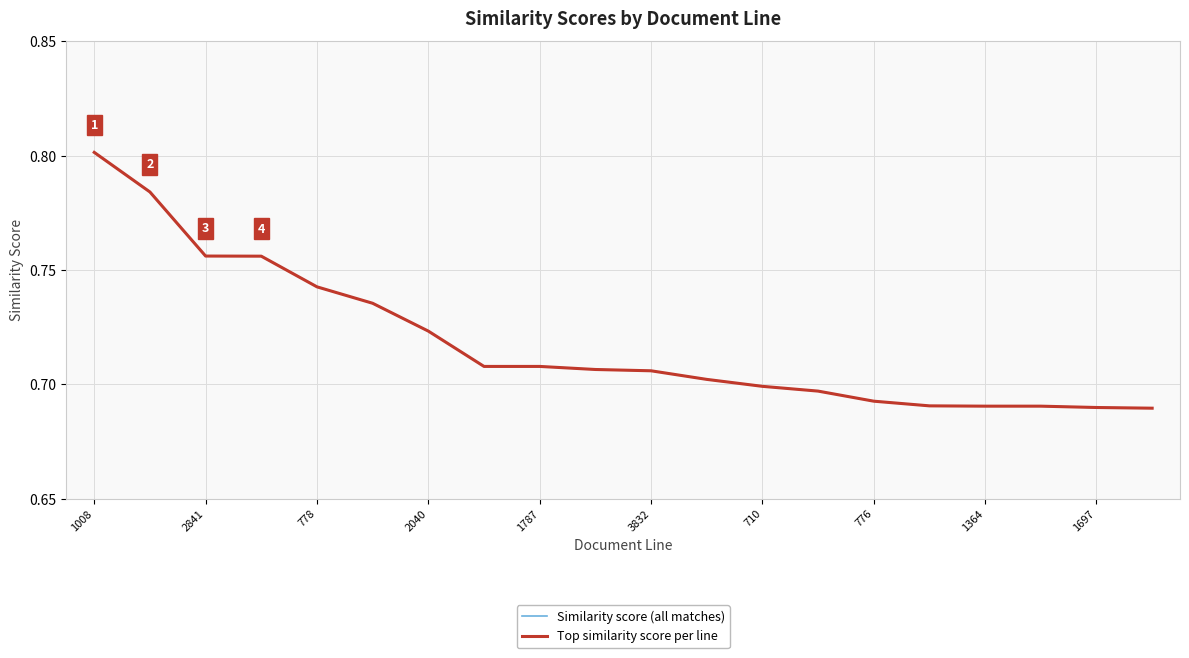

True or false: Similarity score (all matches) and Top similarity score per line cross at least once.

False